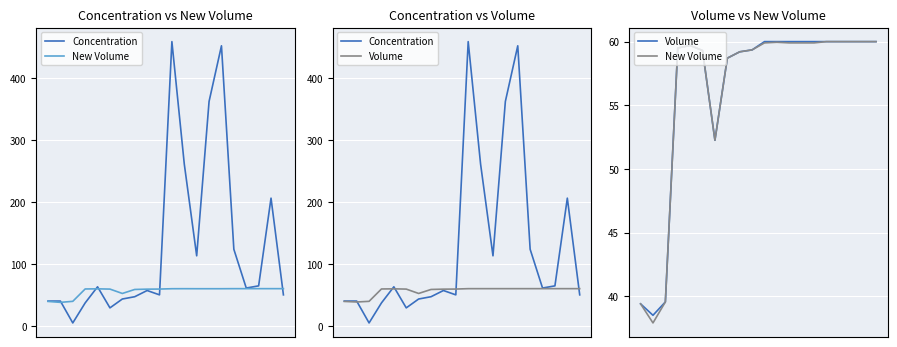

What is the value of the Concentration point at the 15th from the left?

451.7